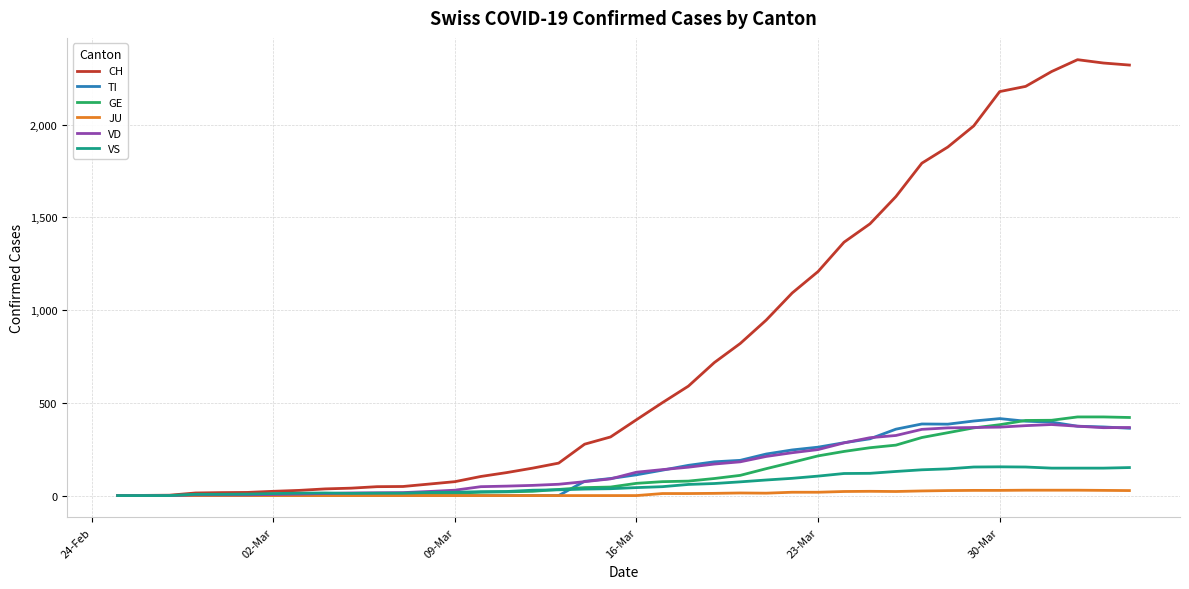

What is the greatest value displayed?

2350